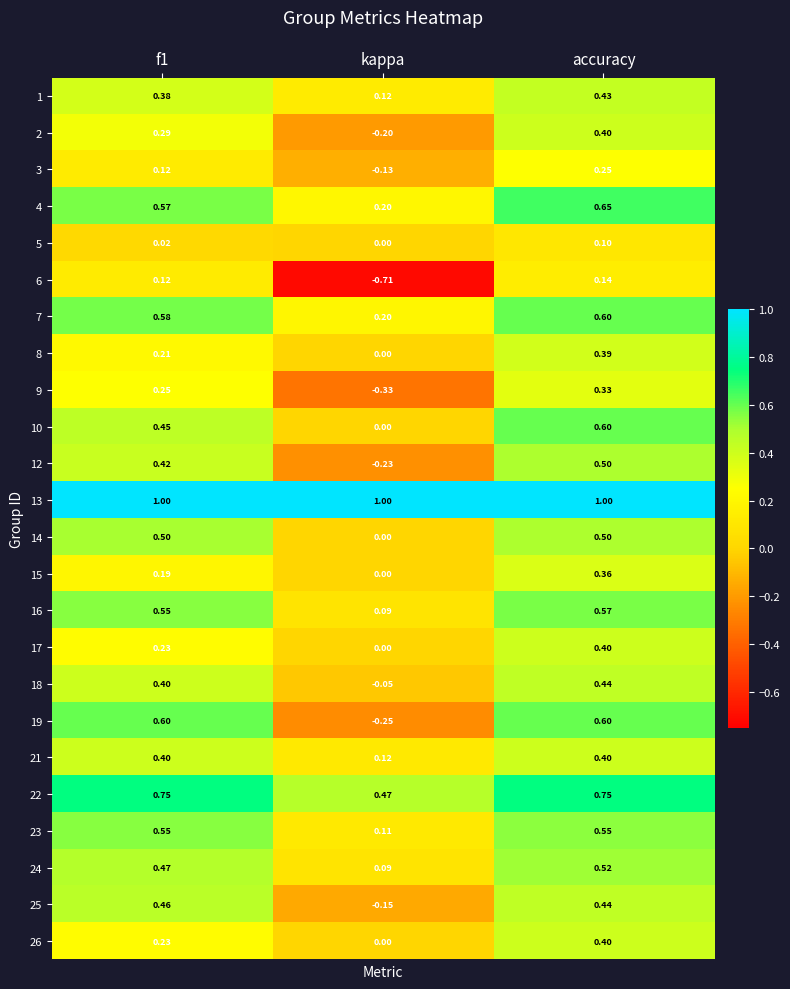

At which category is the sum across all series the highest?

accuracy